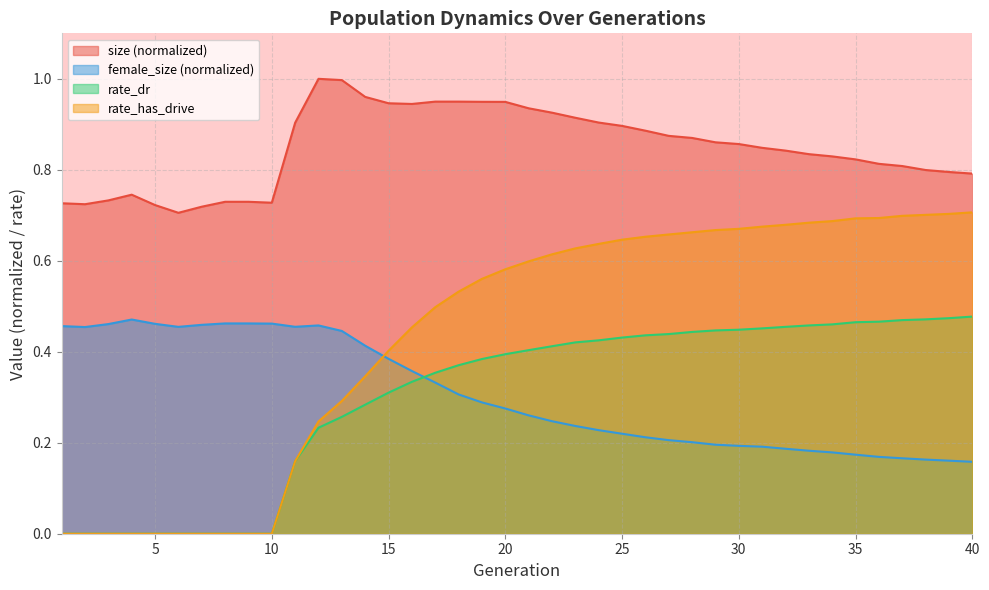

True or false: size and female_size intersect in this chart.

False